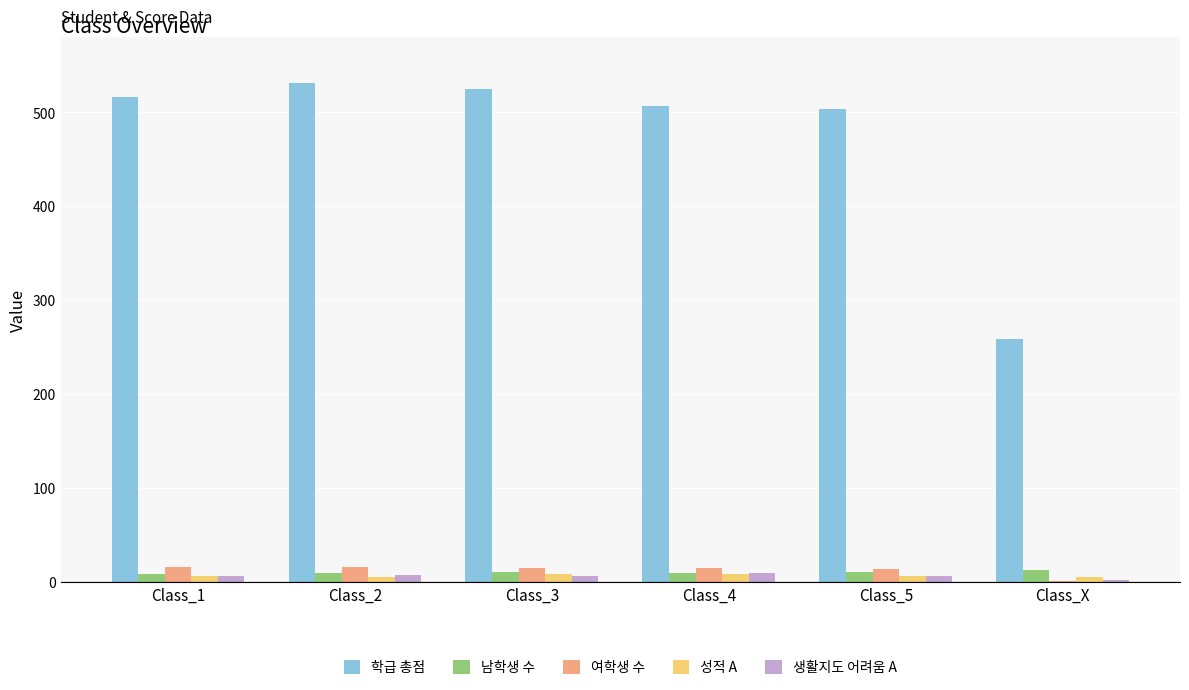

Between Class_2 and Class_X, which series saw the biggest shift?

학급 총점